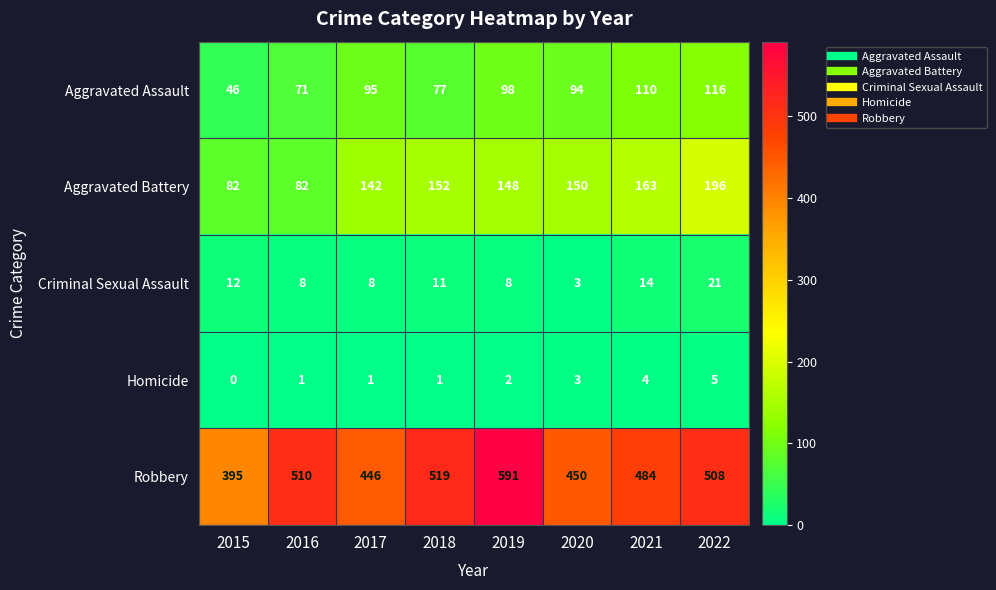

Rank the series at 2016 from highest to lowest value.

Robbery, Aggravated Battery, Aggravated Assault, Criminal Sexual Assault, Homicide